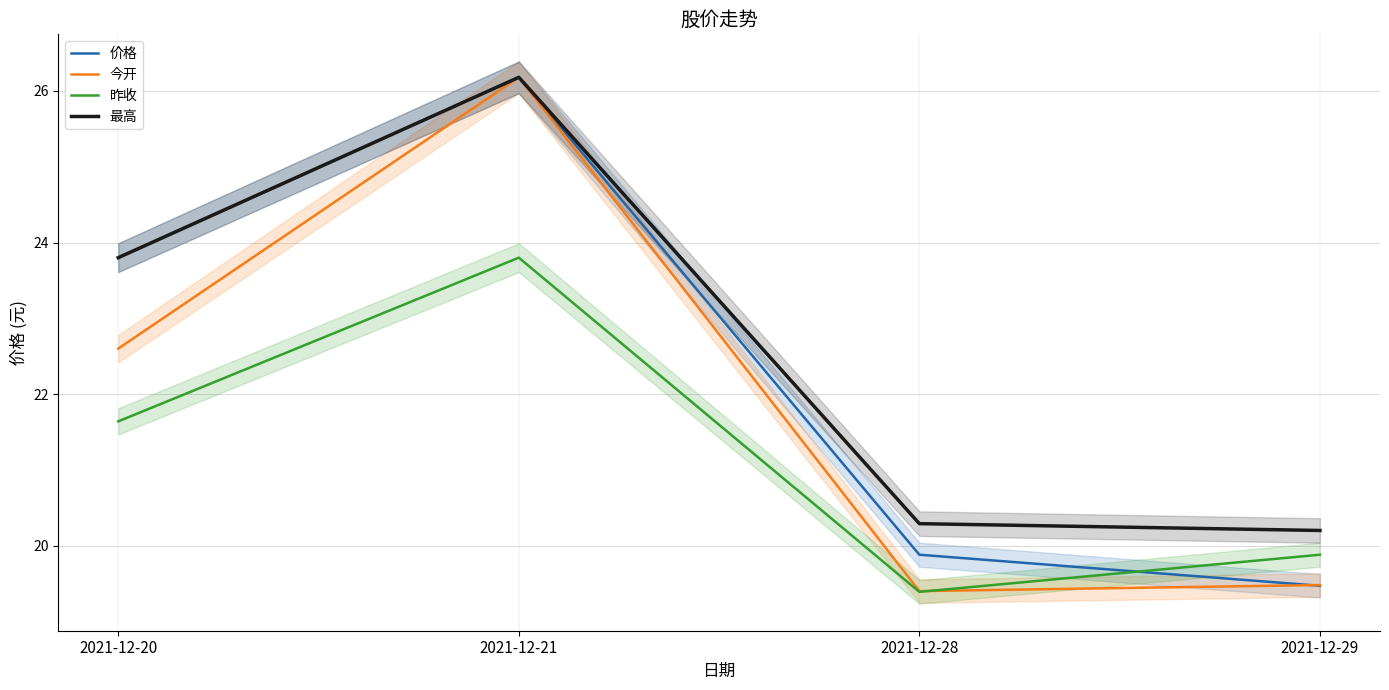

What is the spread (max minus min) of values at 2021-12-28?

0.9